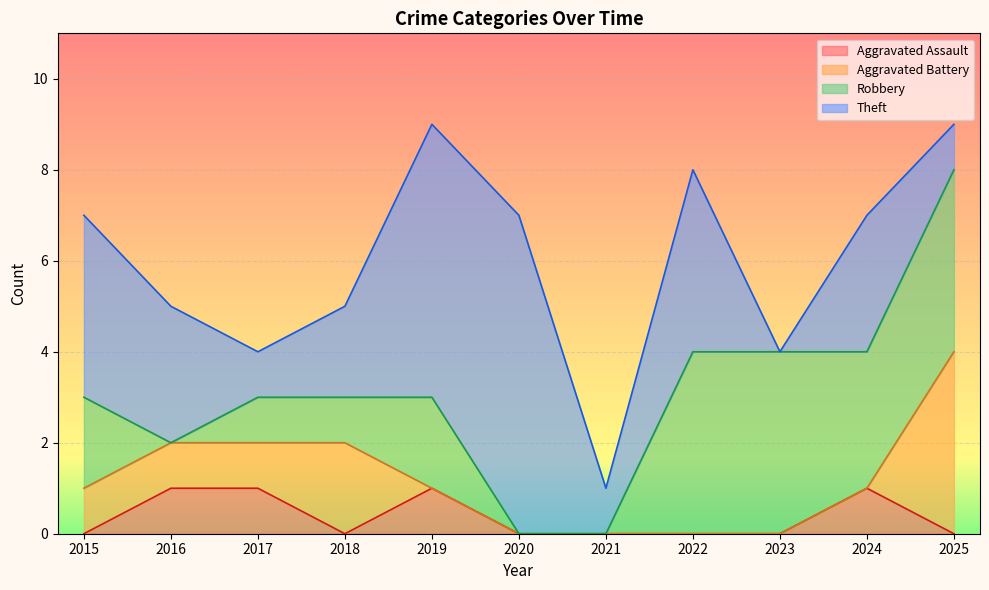

Is it true that Aggravated Assault equals 0 at 2015?

True